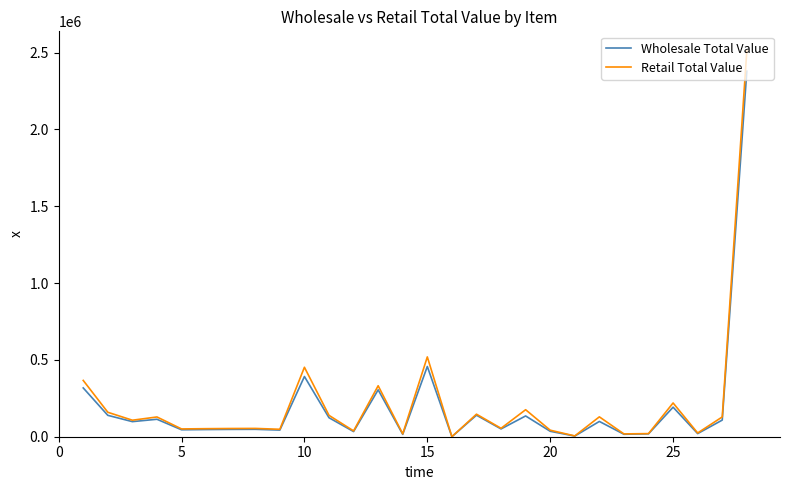

Which series has the widest spread of values?

Retail Total Value